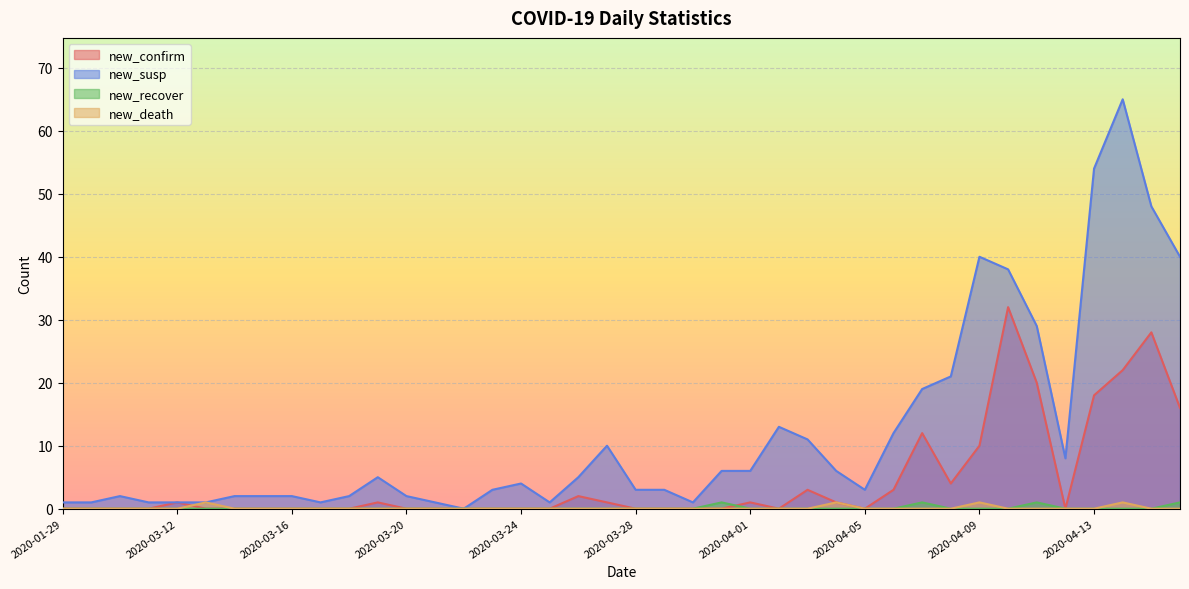

Reading left to right, extract all data points from this chart.

new_confirm: 2020-01-29=0	2020-02-22=0	2020-02-28=0	2020-03-08=0	2020-03-12=1	2020-03-13=0	2020-03-14=0	2020-03-15=0	2020-03-16=0	2020-03-17=0	2020-03-18=0	2020-03-19=1	2020-03-20=0	2020-03-21=0	2020-03-22=0	2020-03-23=0	2020-03-24=0	2020-03-25=0	2020-03-26=2	2020-03-27=1	2020-03-28=0	2020-03-29=0	2020-03-30=0	2020-03-31=0	2020-04-01=1	2020-04-02=0	2020-04-03=3	2020-04-04=1	2020-04-05=0	2020-04-06=3	2020-04-07=12	2020-04-08=4	2020-04-09=10	2020-04-10=32	2020-04-11=20	2020-04-12=0	2020-04-13=18	2020-04-14=22	2020-04-15=28	2020-04-16=16
new_susp: 2020-01-29=1	2020-02-22=1	2020-02-28=2	2020-03-08=1	2020-03-12=1	2020-03-13=1	2020-03-14=2	2020-03-15=2	2020-03-16=2	2020-03-17=1	2020-03-18=2	2020-03-19=5	2020-03-20=2	2020-03-21=1	2020-03-22=0	2020-03-23=3	2020-03-24=4	2020-03-25=1	2020-03-26=5	2020-03-27=10	2020-03-28=3	2020-03-29=3	2020-03-30=1	2020-03-31=6	2020-04-01=6	2020-04-02=13	2020-04-03=11	2020-04-04=6	2020-04-05=3	2020-04-06=12	2020-04-07=19	2020-04-08=21	2020-04-09=40	2020-04-10=38	2020-04-11=29	2020-04-12=8	2020-04-13=54	2020-04-14=65	2020-04-15=48	2020-04-16=40
new_recover: 2020-01-29=0	2020-02-22=0	2020-02-28=0	2020-03-08=0	2020-03-12=0	2020-03-13=0	2020-03-14=0	2020-03-15=0	2020-03-16=0	2020-03-17=0	2020-03-18=0	2020-03-19=0	2020-03-20=0	2020-03-21=0	2020-03-22=0	2020-03-23=0	2020-03-24=0	2020-03-25=0	2020-03-26=0	2020-03-27=0	2020-03-28=0	2020-03-29=0	2020-03-30=0	2020-03-31=1	2020-04-01=0	2020-04-02=0	2020-04-03=0	2020-04-04=0	2020-04-05=0	2020-04-06=0	2020-04-07=1	2020-04-08=0	2020-04-09=0	2020-04-10=0	2020-04-11=1	2020-04-12=0	2020-04-13=0	2020-04-14=0	2020-04-15=0	2020-04-16=1
new_death: 2020-01-29=0	2020-02-22=0	2020-02-28=0	2020-03-08=0	2020-03-12=0	2020-03-13=1	2020-03-14=0	2020-03-15=0	2020-03-16=0	2020-03-17=0	2020-03-18=0	2020-03-19=0	2020-03-20=0	2020-03-21=0	2020-03-22=0	2020-03-23=0	2020-03-24=0	2020-03-25=0	2020-03-26=0	2020-03-27=0	2020-03-28=0	2020-03-29=0	2020-03-30=0	2020-03-31=0	2020-04-01=0	2020-04-02=0	2020-04-03=0	2020-04-04=1	2020-04-05=0	2020-04-06=0	2020-04-07=0	2020-04-08=0	2020-04-09=1	2020-04-10=0	2020-04-11=0	2020-04-12=0	2020-04-13=0	2020-04-14=1	2020-04-15=0	2020-04-16=0